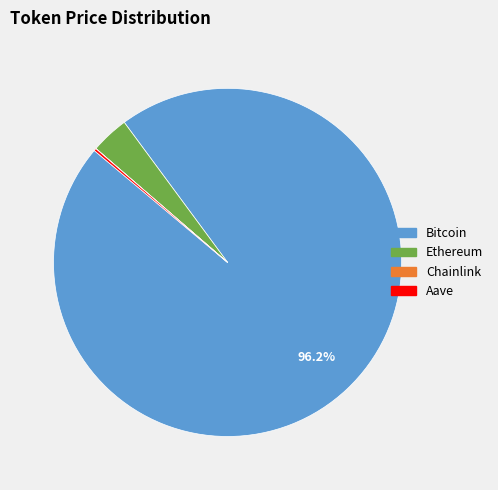

Is there a majority slice in this chart?

Yes